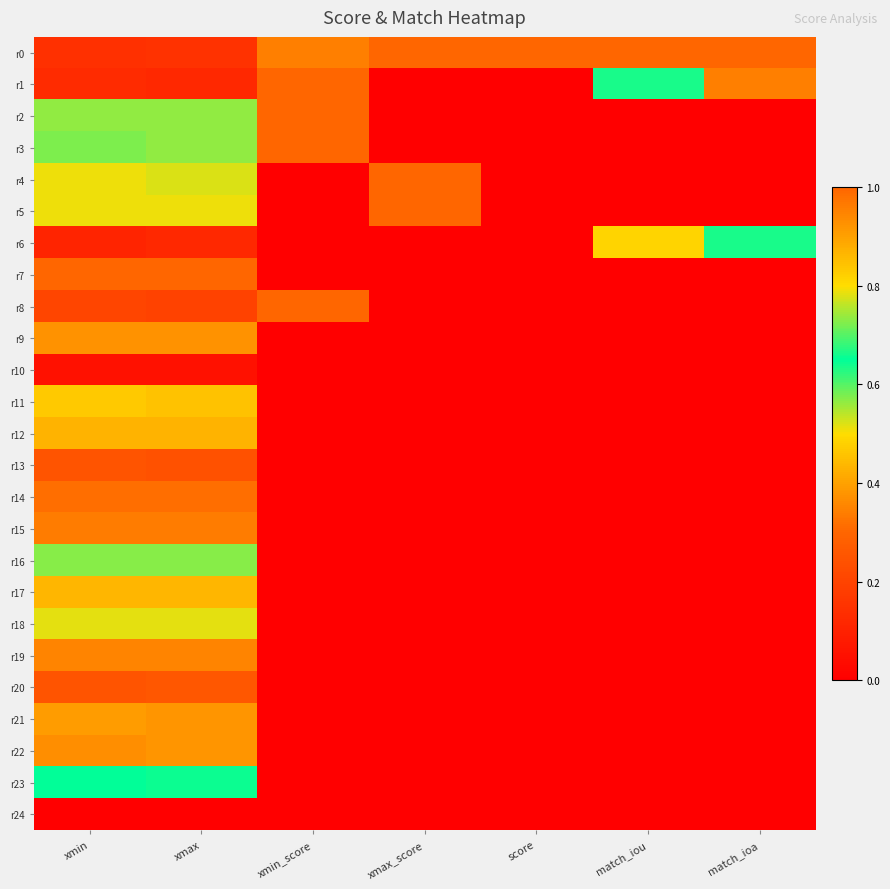

Reading right to left, list all the values displayed in this chart.

r0: match_ioa=1.0	match_iou=1.0	score=1.0	xmax_score=1.0	xmin_score=1.0	xmax=0.2	xmin=0.1
r1: match_ioa=1.0	match_iou=0.6	score=0.0	xmax_score=0.0	xmin_score=1.0	xmax=0.1	xmin=0.1
r2: match_ioa=0.0	match_iou=0.0	score=0.0	xmax_score=0.0	xmin_score=1.0	xmax=0.6	xmin=0.6
r3: match_ioa=0.0	match_iou=0.0	score=0.0	xmax_score=0.0	xmin_score=1.0	xmax=0.6	xmin=0.6
r4: match_ioa=0.0	match_iou=0.0	score=0.0	xmax_score=1.0	xmin_score=0.0	xmax=0.5	xmin=0.5
r5: match_ioa=0.0	match_iou=0.0	score=0.0	xmax_score=1.0	xmin_score=0.0	xmax=0.5	xmin=0.5
r6: match_ioa=0.6	match_iou=0.5	score=0.0	xmax_score=0.0	xmin_score=0.0	xmax=0.1	xmin=0.1
r7: match_ioa=0.0	match_iou=0.0	score=0.0	xmax_score=0.0	xmin_score=0.0	xmax=1.0	xmin=1.0
r8: match_ioa=0.0	match_iou=0.0	score=0.0	xmax_score=0.0	xmin_score=1.0	xmax=0.2	xmin=0.2
r9: match_ioa=0.0	match_iou=0.0	score=0.0	xmax_score=0.0	xmin_score=0.0	xmax=0.9	xmin=0.9
r10: match_ioa=0.0	match_iou=0.0	score=0.0	xmax_score=0.0	xmin_score=0.0	xmax=0.1	xmin=0.1
r11: match_ioa=0.0	match_iou=0.0	score=0.0	xmax_score=0.0	xmin_score=0.0	xmax=0.5	xmin=0.5
r12: match_ioa=0.0	match_iou=0.0	score=0.0	xmax_score=0.0	xmin_score=0.0	xmax=0.9	xmin=0.9
r13: match_ioa=0.0	match_iou=0.0	score=0.0	xmax_score=0.0	xmin_score=0.0	xmax=0.2	xmin=0.2
r14: match_ioa=0.0	match_iou=0.0	score=0.0	xmax_score=0.0	xmin_score=0.0	xmax=0.3	xmin=0.3
r15: match_ioa=0.0	match_iou=0.0	score=0.0	xmax_score=0.0	xmin_score=0.0	xmax=0.3	xmin=0.3
r16: match_ioa=0.0	match_iou=0.0	score=0.0	xmax_score=0.0	xmin_score=0.0	xmax=0.7	xmin=0.7
r17: match_ioa=0.0	match_iou=0.0	score=0.0	xmax_score=0.0	xmin_score=0.0	xmax=0.4	xmin=0.4
r18: match_ioa=0.0	match_iou=0.0	score=0.0	xmax_score=0.0	xmin_score=0.0	xmax=0.8	xmin=0.8
r19: match_ioa=0.0	match_iou=0.0	score=0.0	xmax_score=0.0	xmin_score=0.0	xmax=0.9	xmin=0.9
r20: match_ioa=0.0	match_iou=0.0	score=0.0	xmax_score=0.0	xmin_score=0.0	xmax=0.3	xmin=0.2
r21: match_ioa=0.0	match_iou=0.0	score=0.0	xmax_score=0.0	xmin_score=0.0	xmax=0.4	xmin=0.4
r22: match_ioa=0.0	match_iou=0.0	score=0.0	xmax_score=0.0	xmin_score=0.0	xmax=0.4	xmin=0.4
r23: match_ioa=0.0	match_iou=0.0	score=0.0	xmax_score=0.0	xmin_score=0.0	xmax=0.6	xmin=0.7
r24: match_ioa=0.0	match_iou=0.0	score=0.0	xmax_score=0.0	xmin_score=0.0	xmax=0.0	xmin=0.0